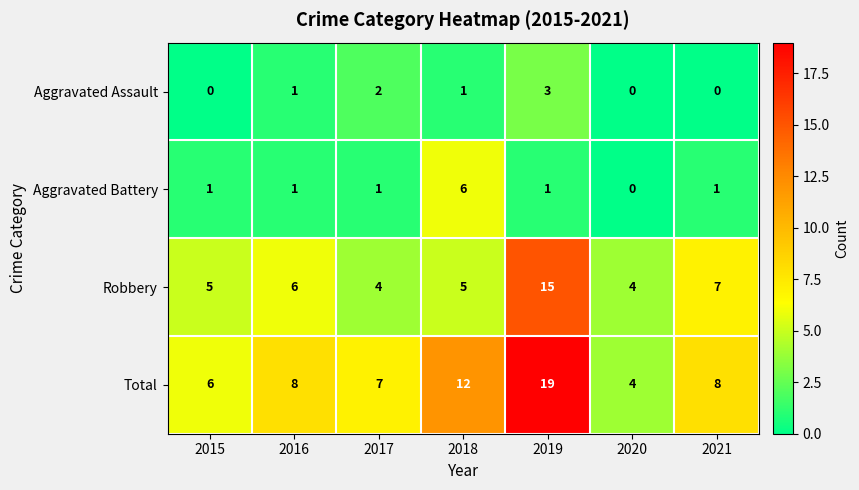

What is the spread (max minus min) of values at 2016?

7